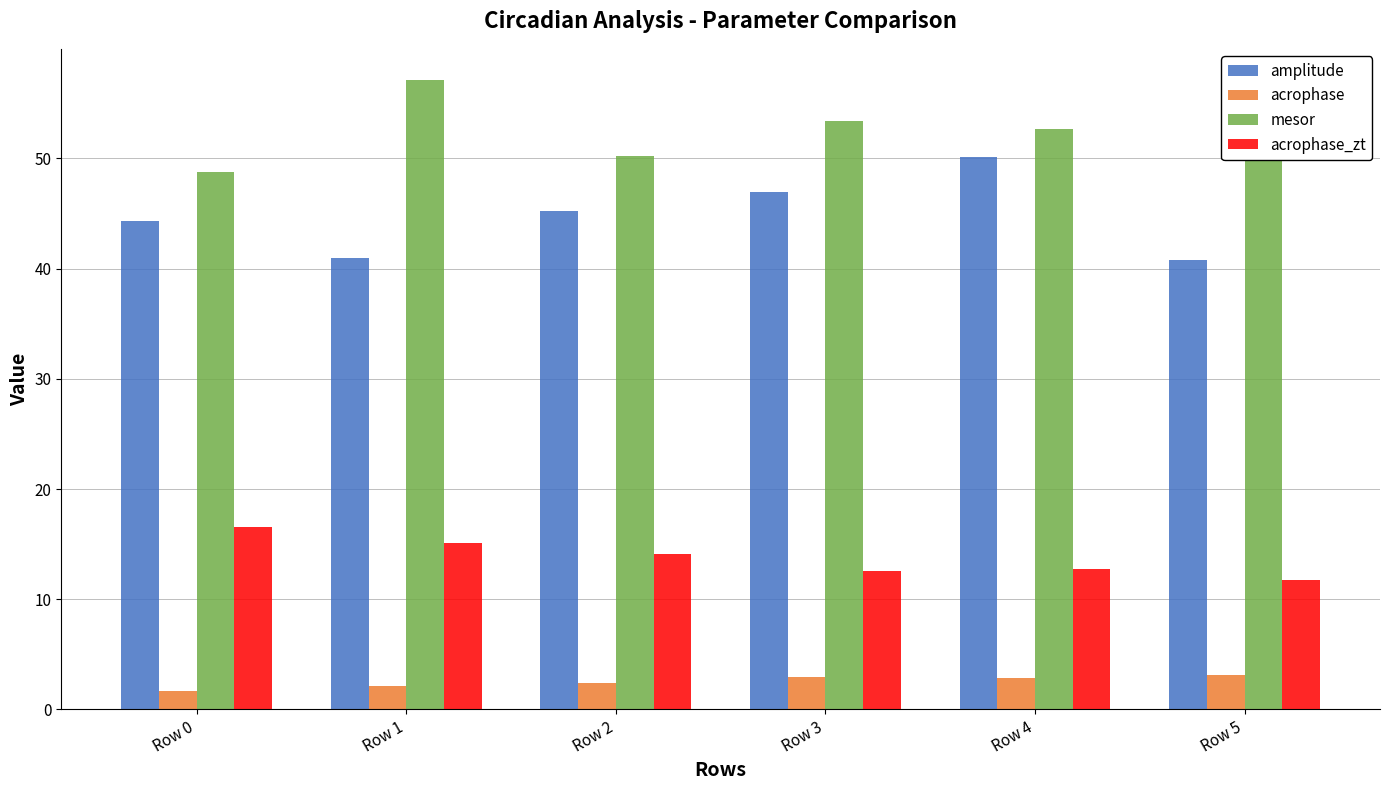

Read the acrophase_zt value at Row 0.

16.6